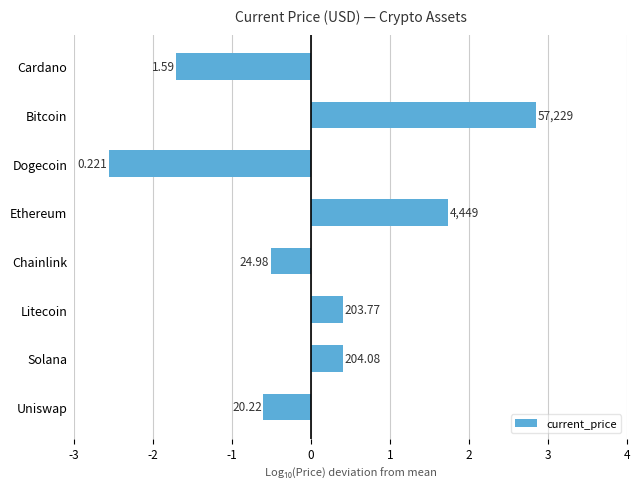

Are the bars horizontal?

Yes